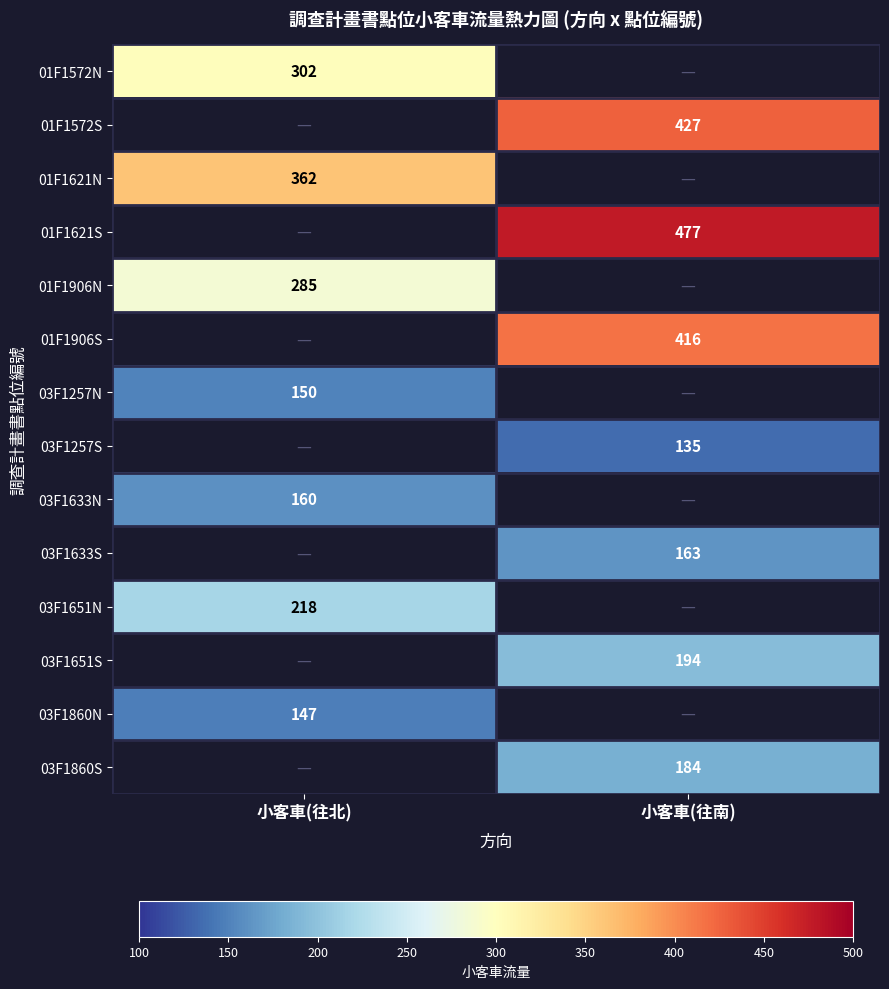

Which has a higher value, 小客車(往南) or 小客車(往北)?

小客車(往北)